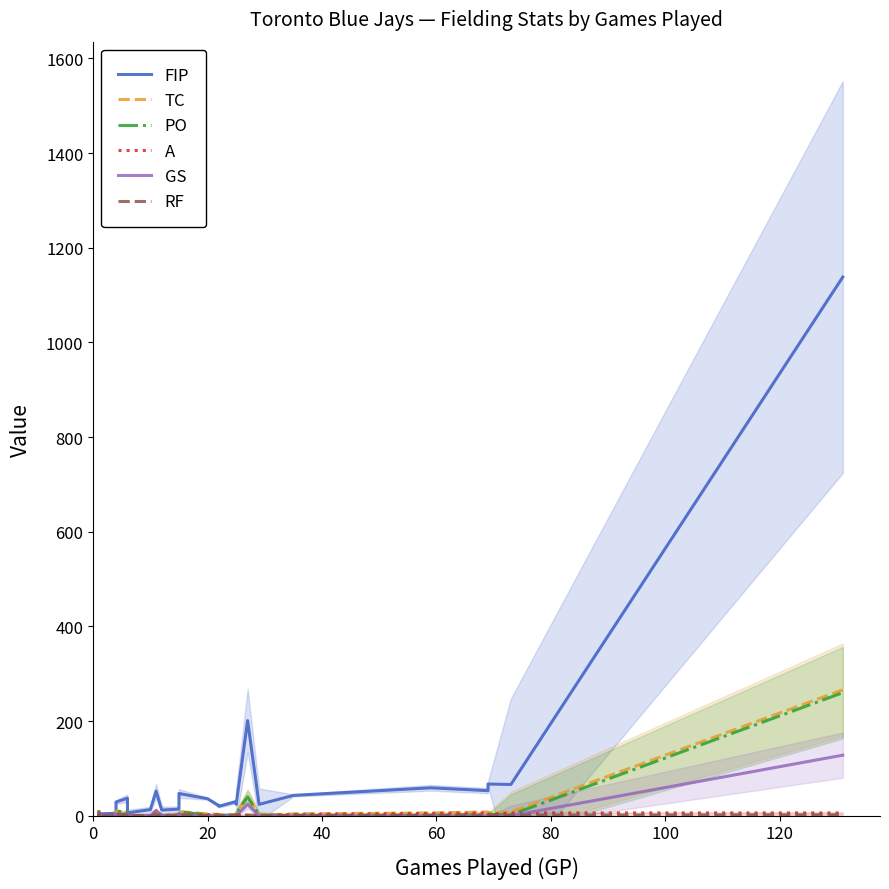

Does the chart display data point markers on the line(s)?

No